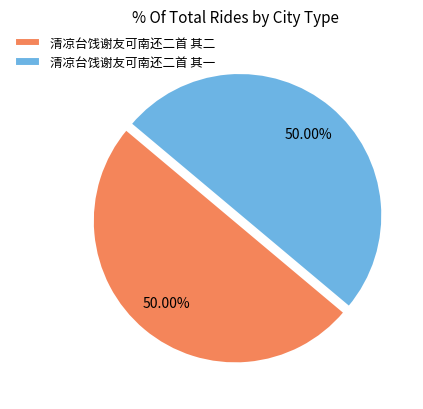

What is the ratio of the value at 清凉台饯谢友可南还二首 其二 to the value at 清凉台饯谢友可南还二首 其一?

1.0